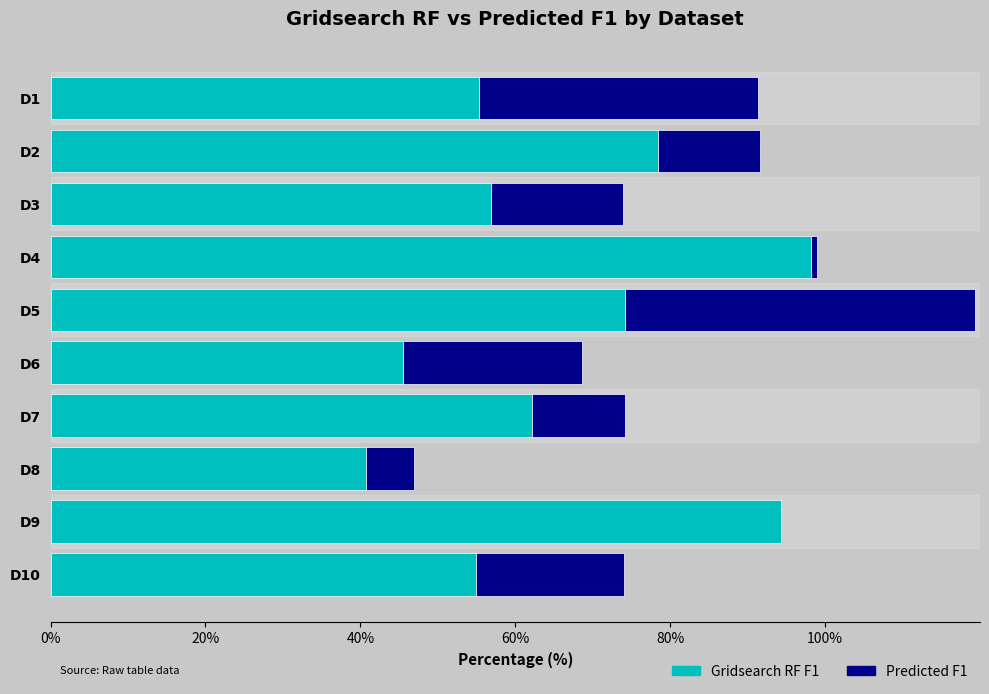

Is it true that Gridsearch RF F1 equals 74.2 at D5?

True